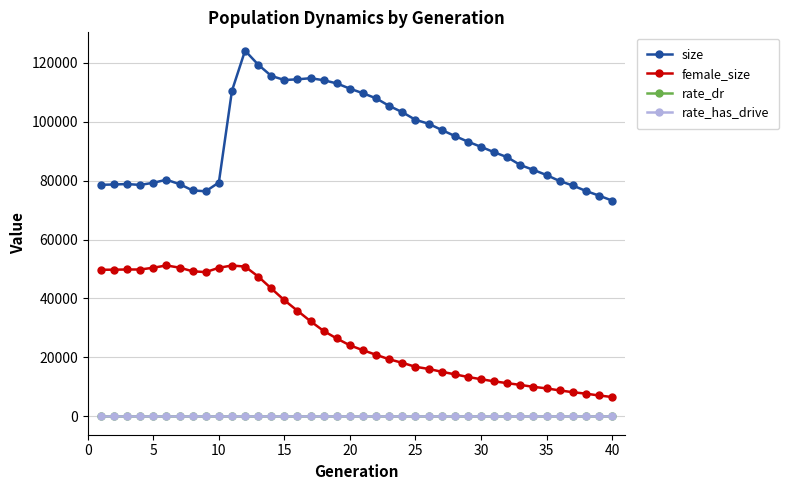

What is the difference between the second highest and minimum values in the rate_has_drive series?

0.9